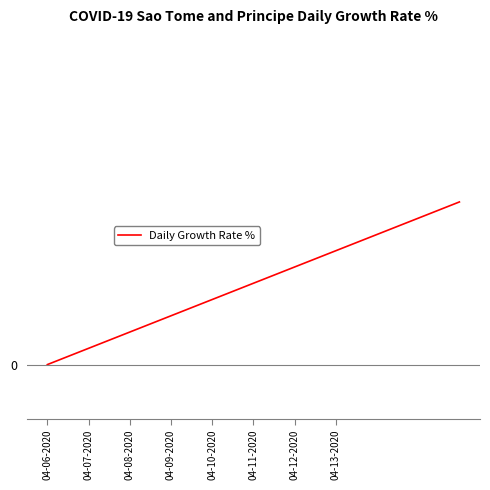

Does the chart display data point markers on the line(s)?

No